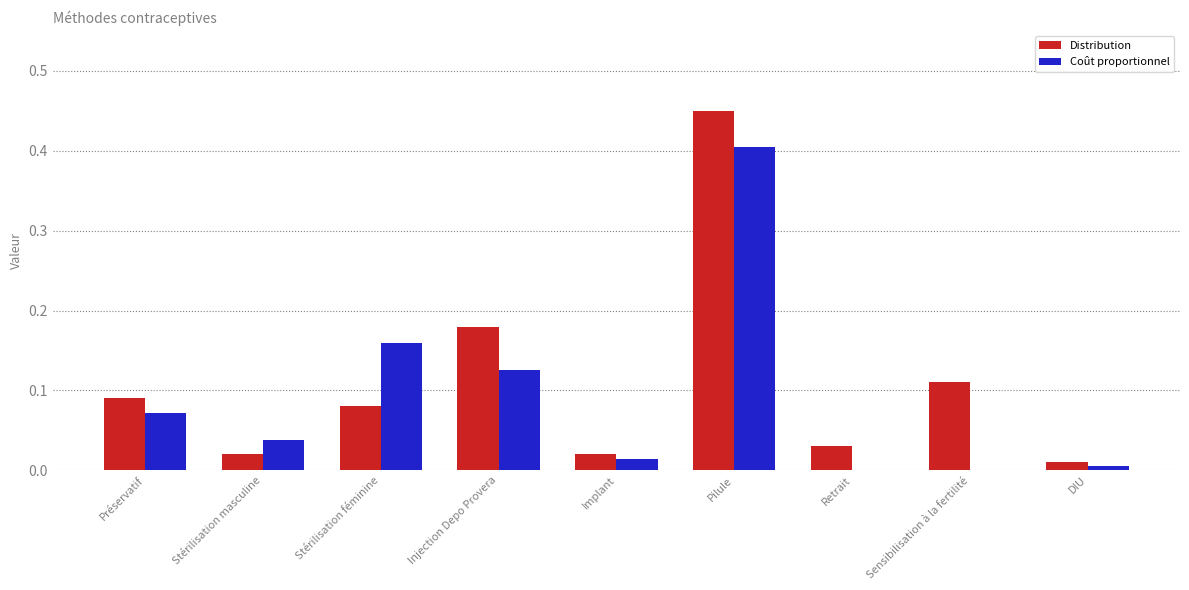

The Coût proportionnel series shows 0.3 at Retrait. True or false?

False